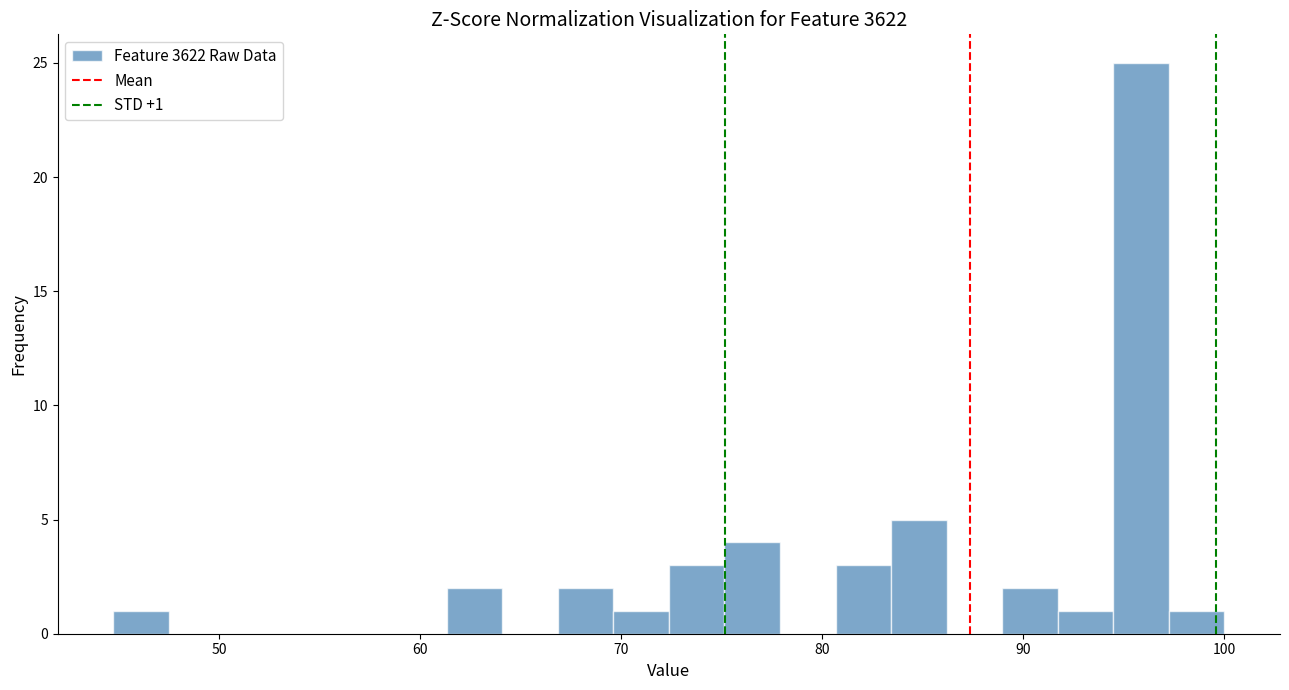

Read against the x-axis, roughly where is the centre of the tallest bar?

96